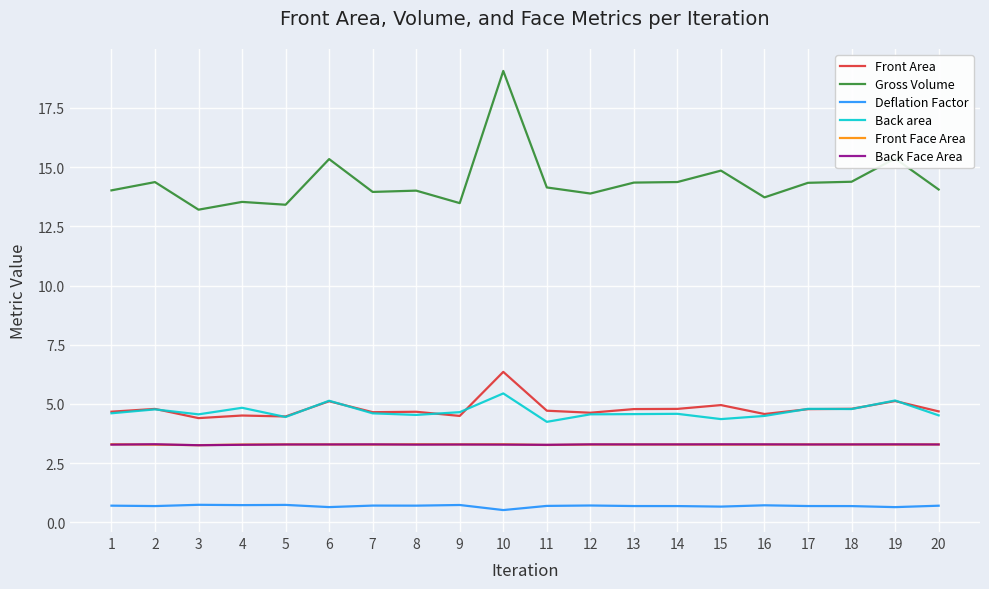

At which category does Back area reach its first local valley?

3